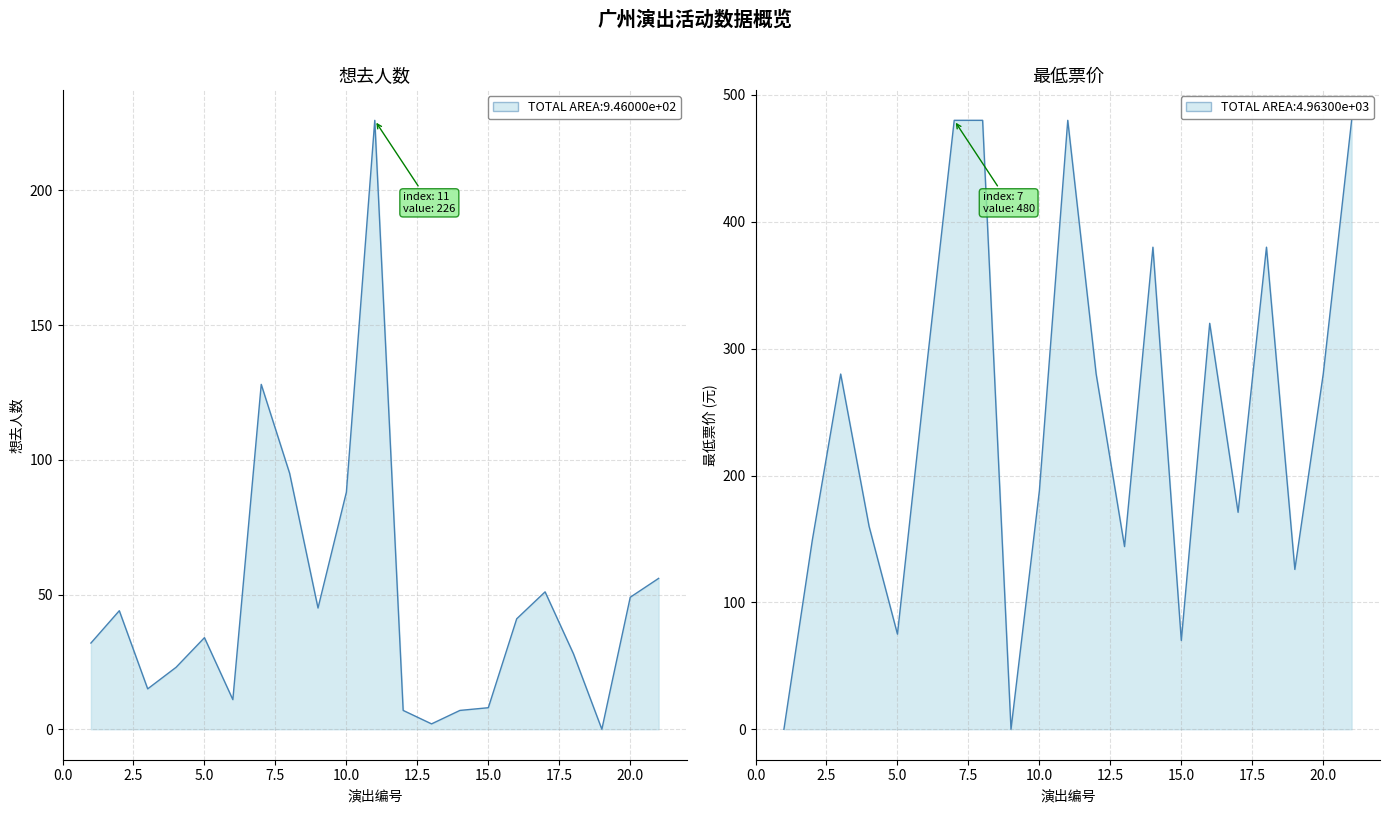

At which category does 最低票价 reach its first local valley?

5